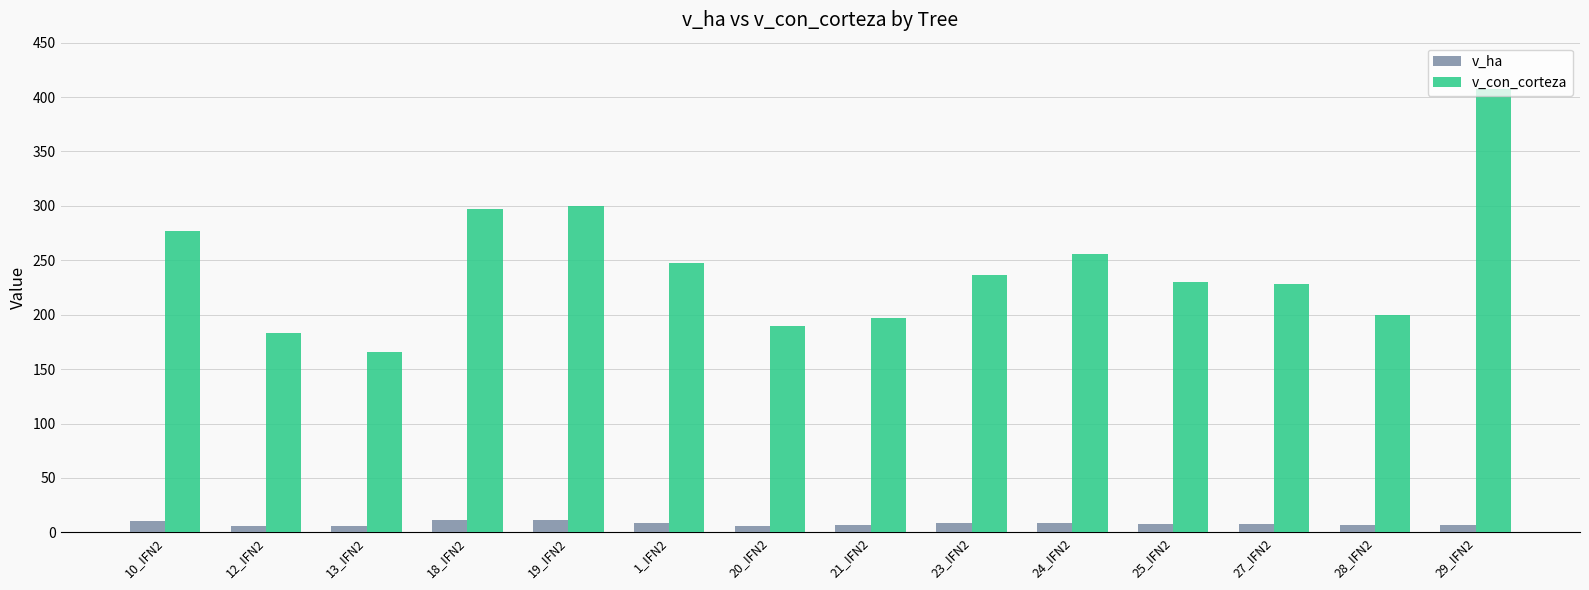

At how many categories does at least one series exceed 180?

13